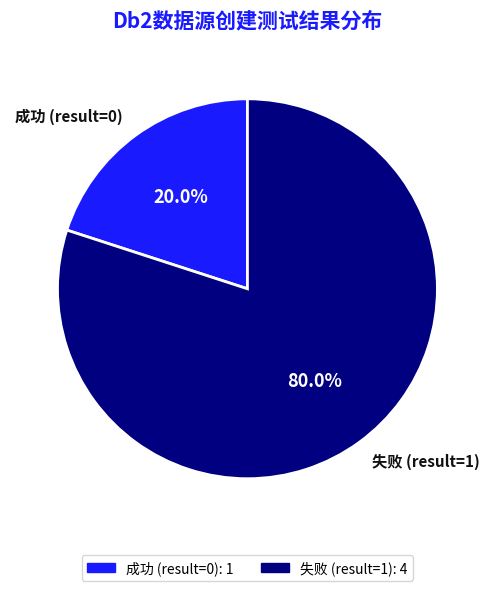

Is 成功 (result=0) the majority of the pie?

No